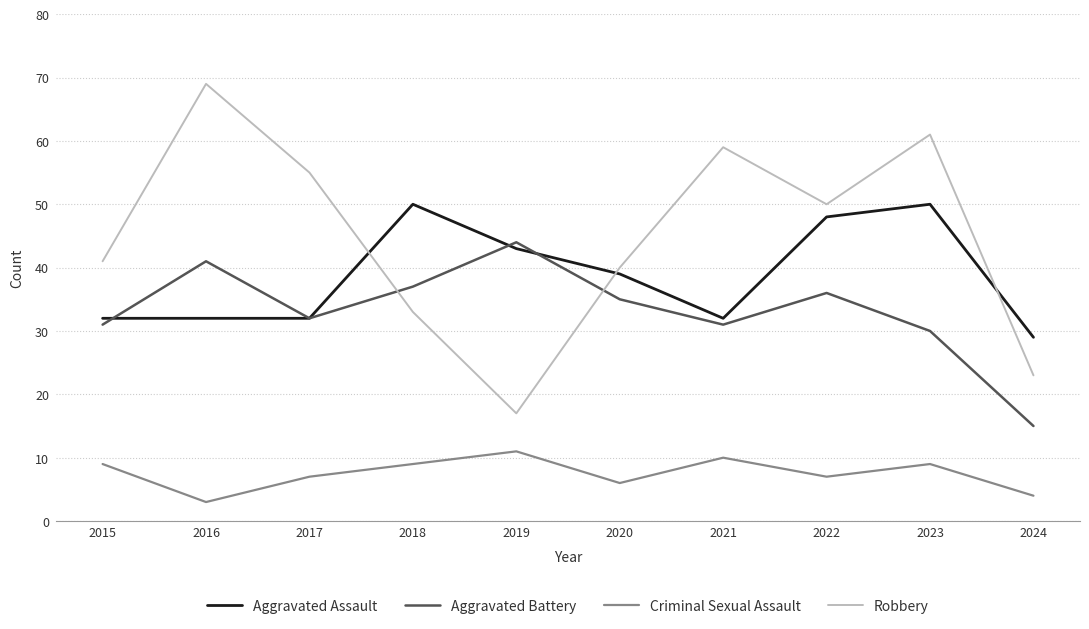

Read the Aggravated Assault value at 2017, to the nearest 5.

30